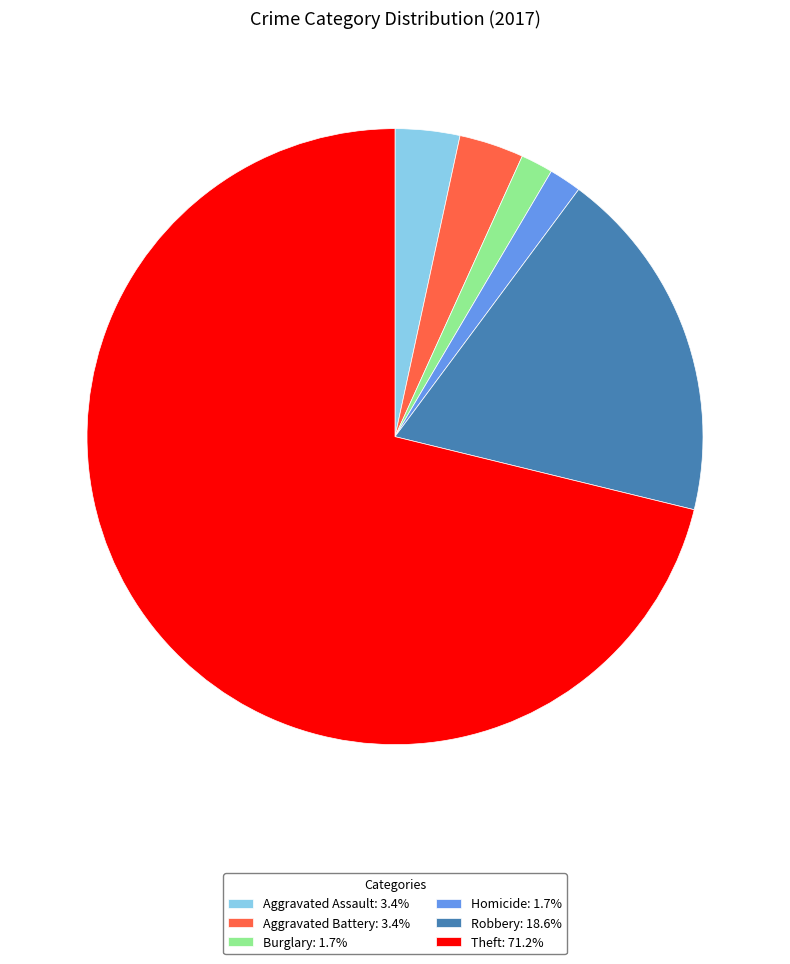

Do Robbery: 18.6% and Aggravated Battery: 3.4% together represent more than half of the pie?

No